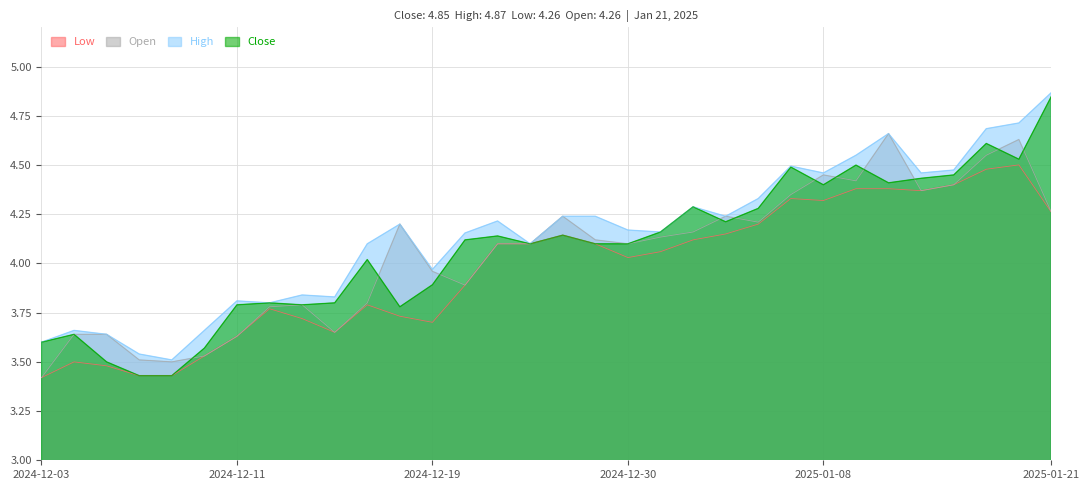

What is the smallest value displayed?

3.4